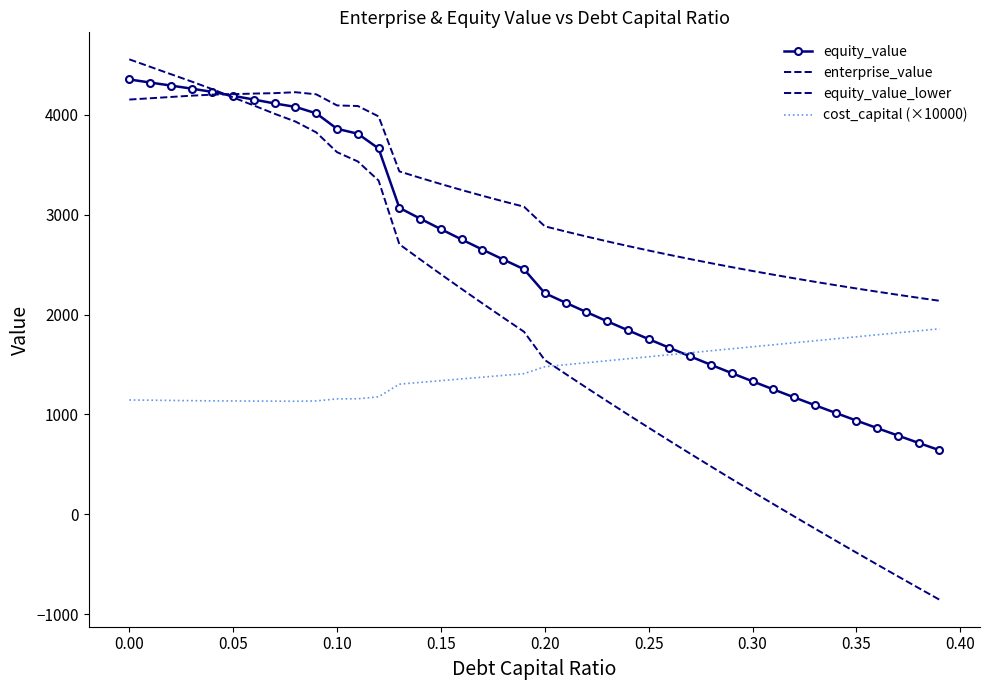

Reading left to right, list all the values displayed in this chart.

equity_value: 4354.9	4324.2	4293.7	4263.2	4230.1	4191.0	4153.6	4114.2	4080.0	4015.2	3860.6	3811.3	3663.5	3068.9	2960.9	2855.2	2751.8	2650.6	2551.3	2454.0	2214.2	2118.6	2024.9	1932.9	1842.6	1753.8	1666.6	1580.8	1496.3	1413.1	1331.2	1250.4	1170.7	1092.1	1014.6	938.0	862.3	787.6	713.7	640.6
enterprise_value: 4153.5	4166.4	4179.4	4192.4	4202.9	4207.4	4213.5	4217.7	4227.1	4205.8	4094.7	4089.0	3984.8	3433.7	3369.2	3307.2	3247.3	3189.6	3133.9	3080.1	2883.9	2831.9	2781.7	2733.3	2686.5	2641.3	2597.6	2555.4	2514.4	2474.8	2436.4	2399.2	2363.1	2328.1	2294.1	2261.0	2228.9	2197.7	2167.4	2137.9
equity_value_lower: 4556.3	4482.1	4408.0	4333.9	4257.3	4174.6	4093.6	4010.7	3933.0	3824.6	3626.4	3533.5	3342.3	2704.1	2552.5	2403.3	2256.3	2111.5	1968.7	1827.8	1544.4	1405.3	1268.1	1132.5	998.6	866.3	735.5	606.2	478.1	351.4	225.9	101.6	-21.7	-143.8	-264.9	-385.1	-504.3	-622.6	-740.0	-856.6
cost_capital (×10000): 1144.1	1141.8	1139.5	1137.1	1135.3	1134.5	1133.4	1132.6	1131.0	1134.7	1155.0	1156.1	1176.2	1302.7	1320.2	1337.7	1355.2	1372.7	1390.2	1407.7	1477.0	1497.0	1517.0	1537.0	1557.0	1577.0	1597.0	1617.0	1637.0	1657.0	1677.0	1697.0	1717.0	1737.0	1757.0	1777.0	1797.0	1817.0	1837.0	1857.0